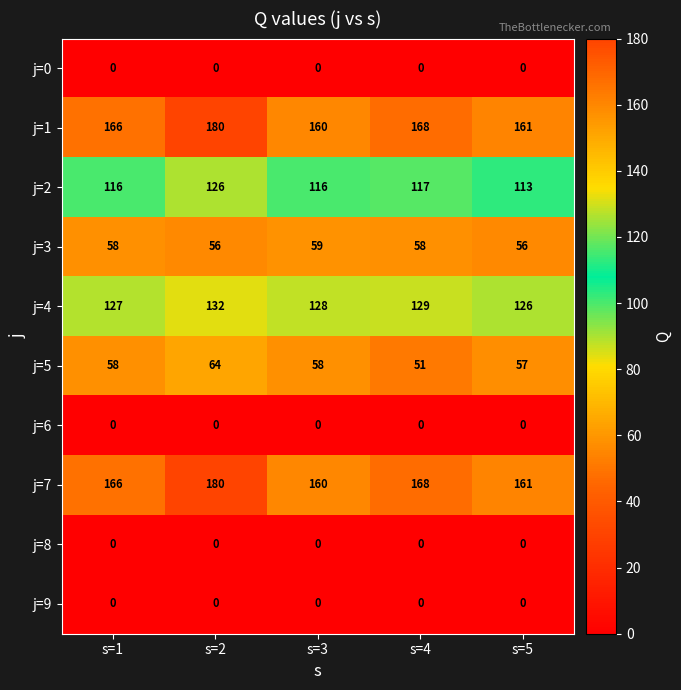

Which category has the highest value in the j=2 series?

s=2